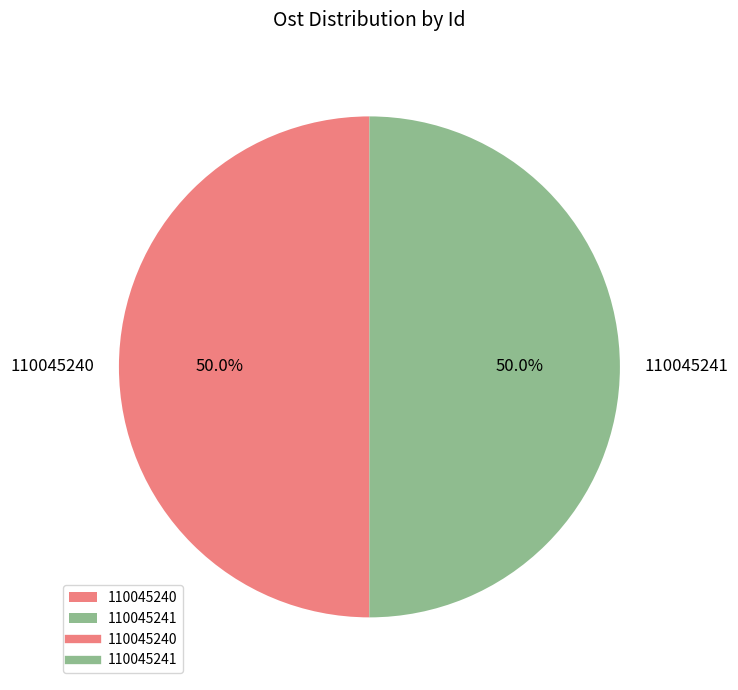

What portion of the pie excludes 110045241?

50.0%